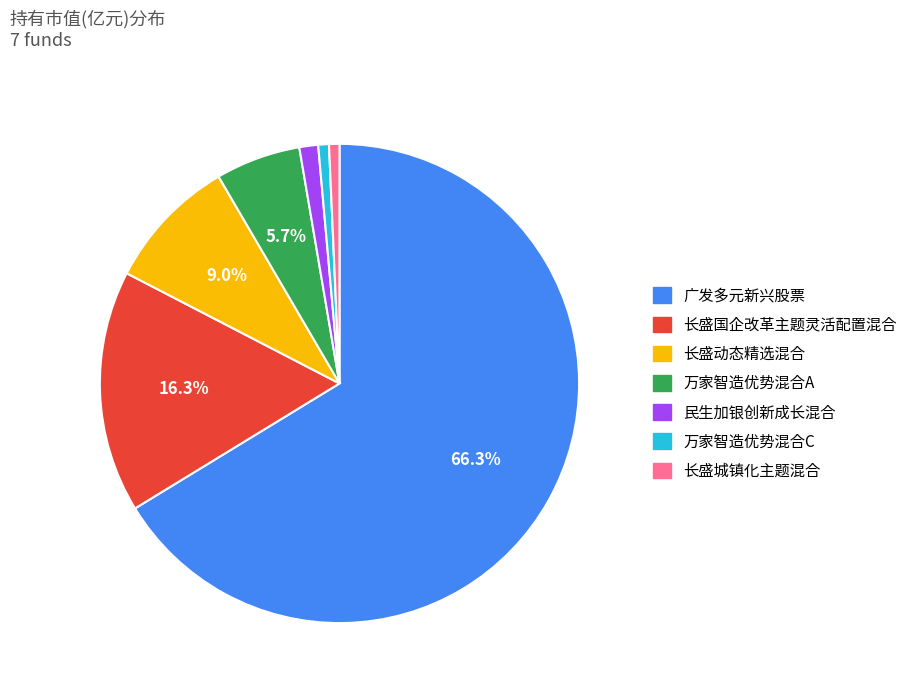

How many segments does this pie chart have?

7